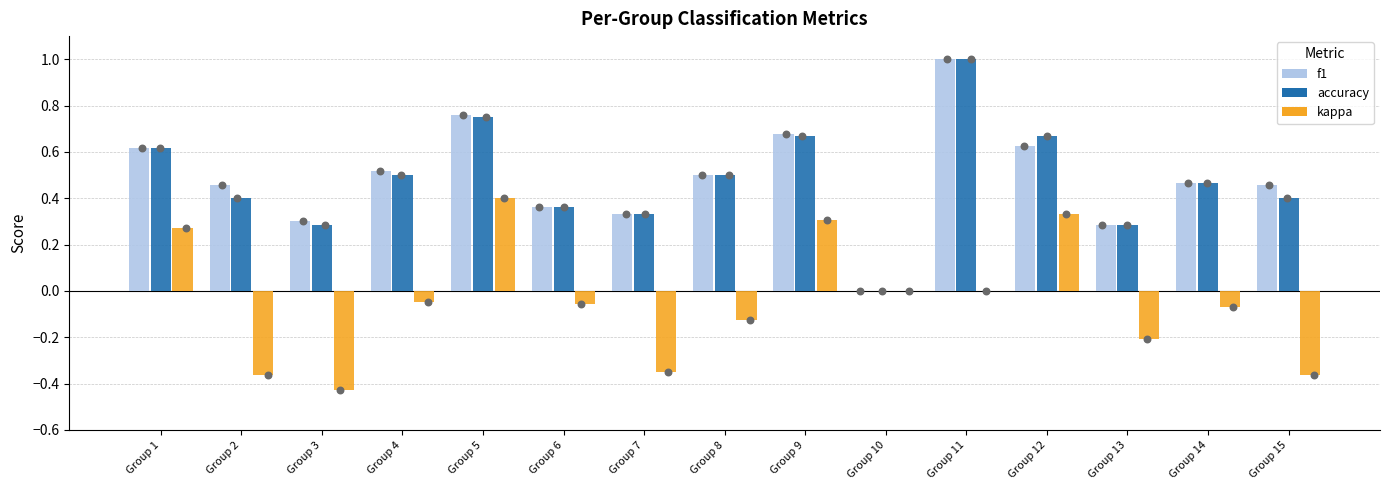

Which series has the largest Y range (max minus min)?

f1